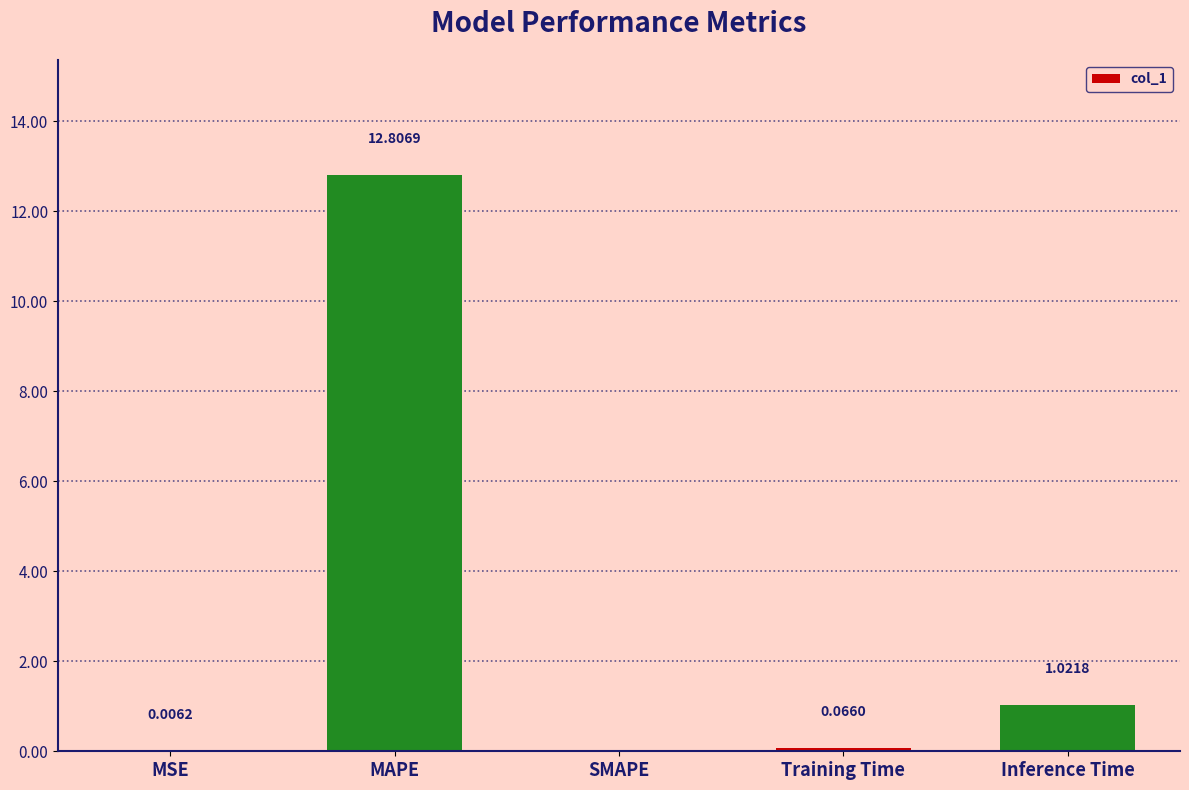

Which has a higher value, SMAPE or Training Time?

Training Time